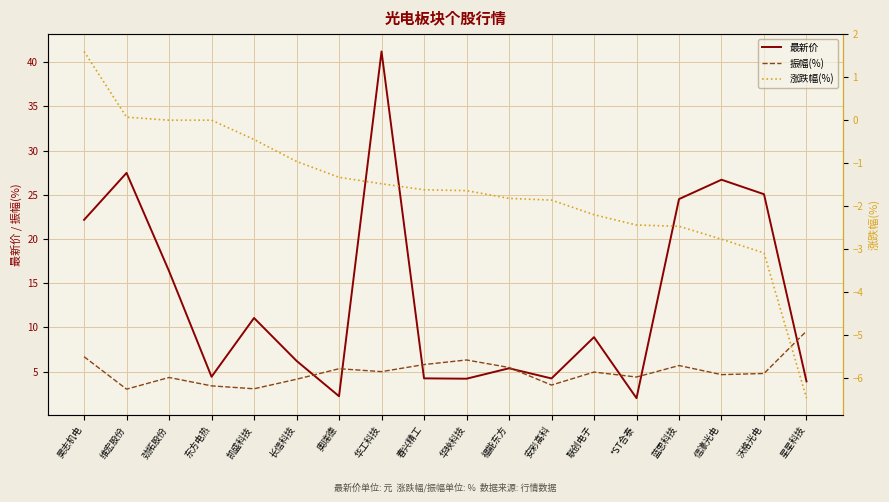

How many values in the 涨跌幅(%) series are below -1?

12